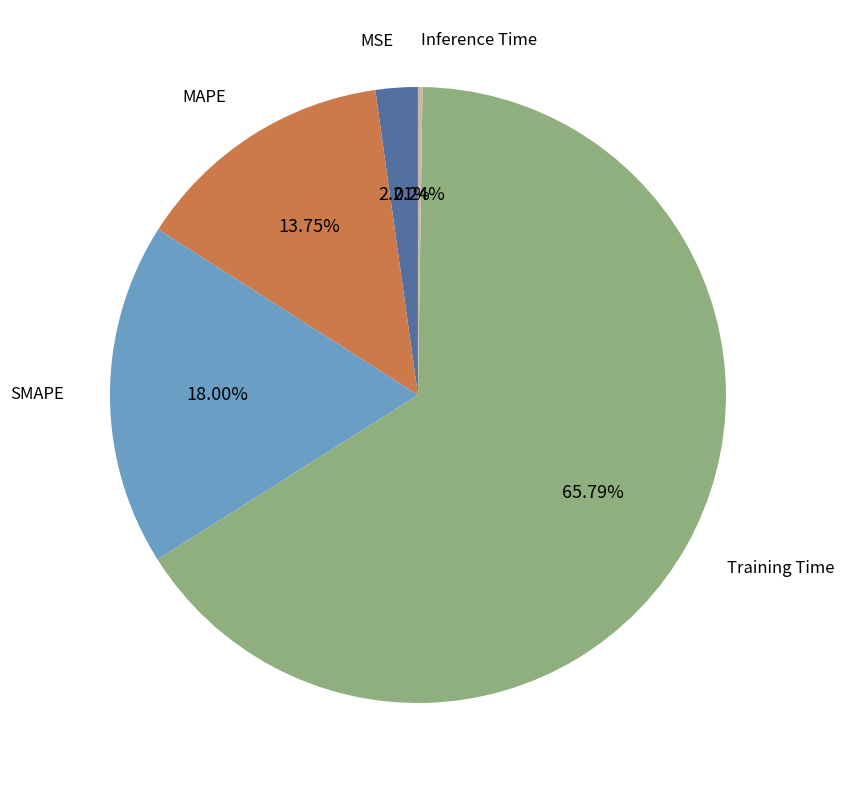

How many slices are in this pie chart?

5